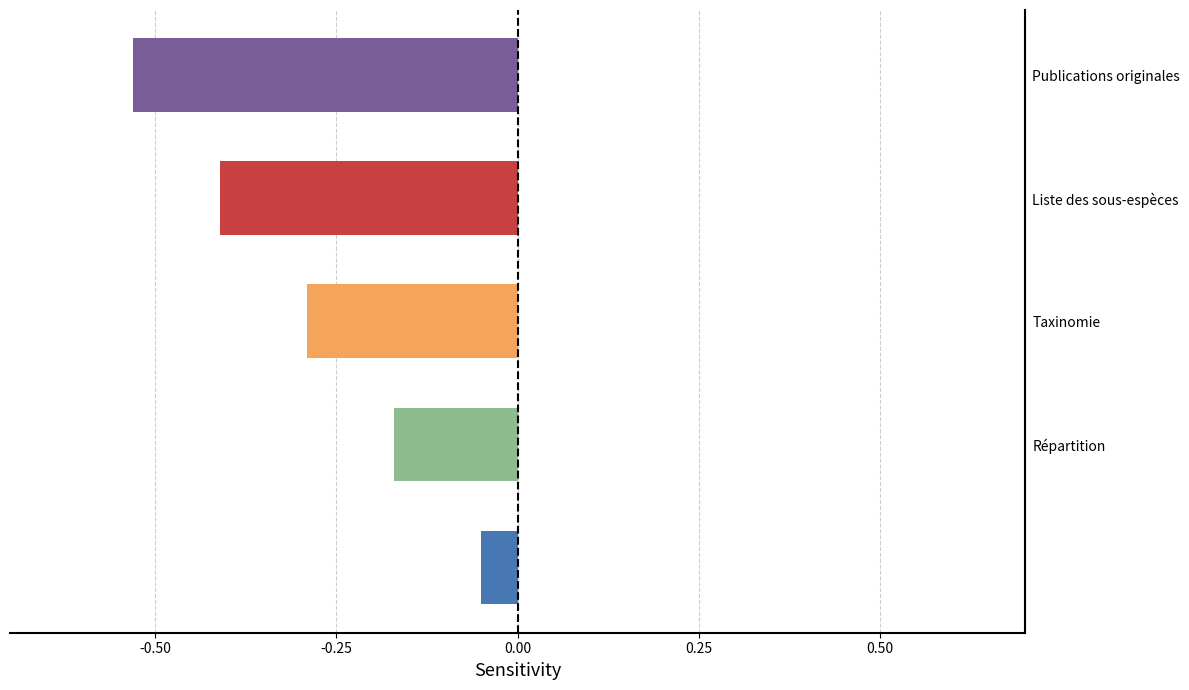

What is the difference between the second highest and second lowest values?

0.2